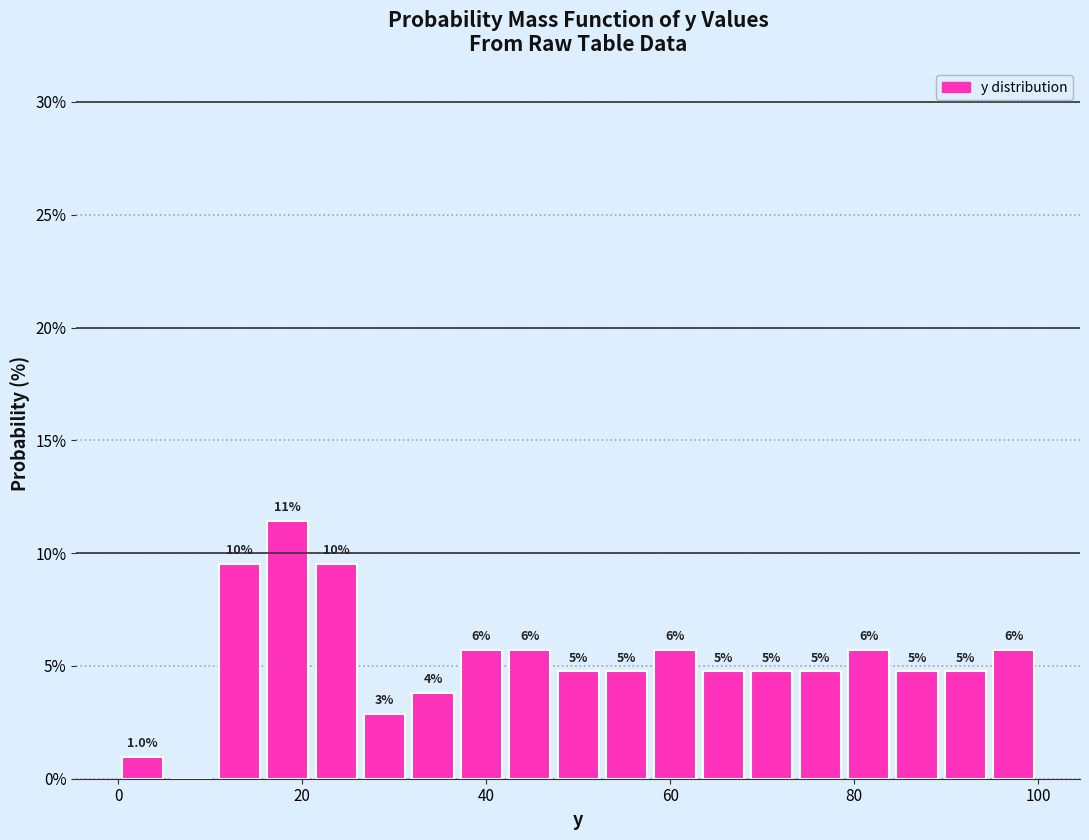

Around what value on the x-axis is the tallest bar? Give the approximate position of its centre, as read against the axis.

18